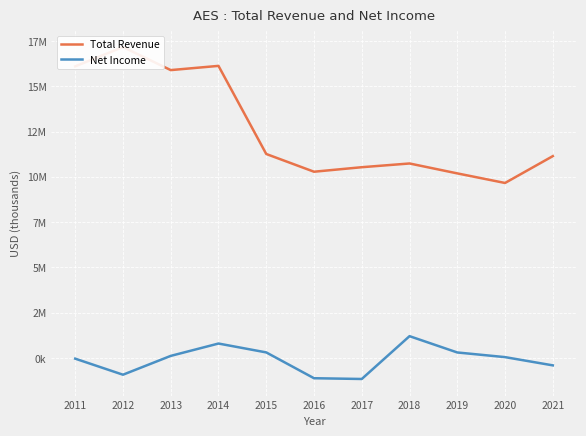

True or false: Net Income and Total Revenue cross at least once.

False